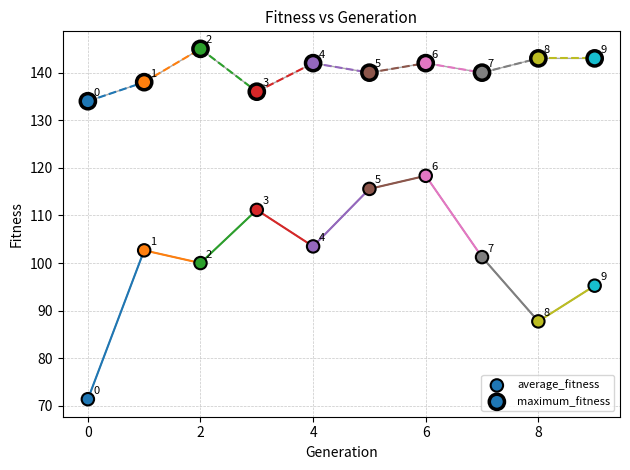

How many points are shown in the scatter plot?

20